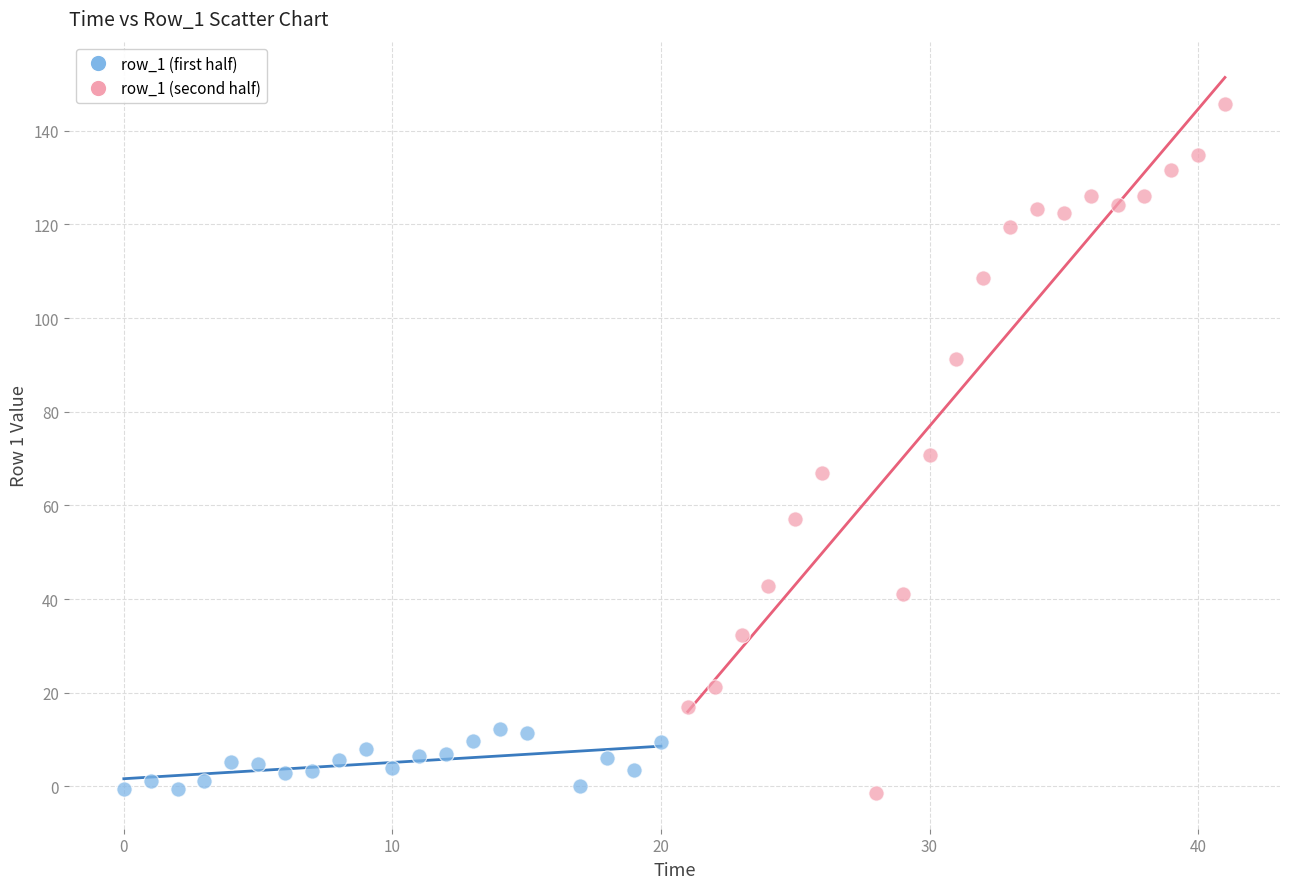

Which series reaches the maximum Y coordinate?

row_1 (second half)